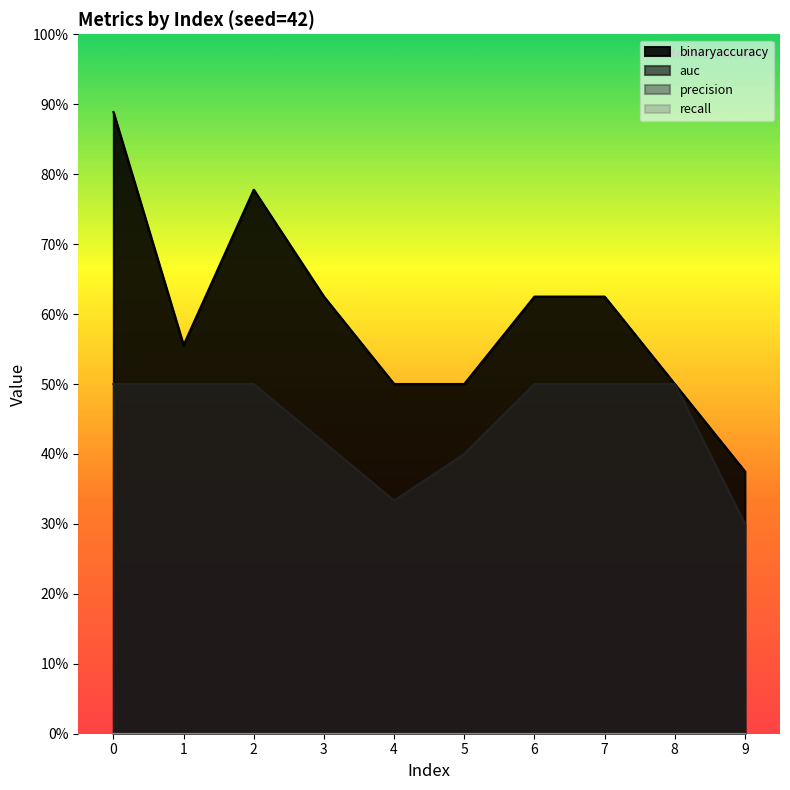

True or false: auc and binaryaccuracy intersect in this chart.

False